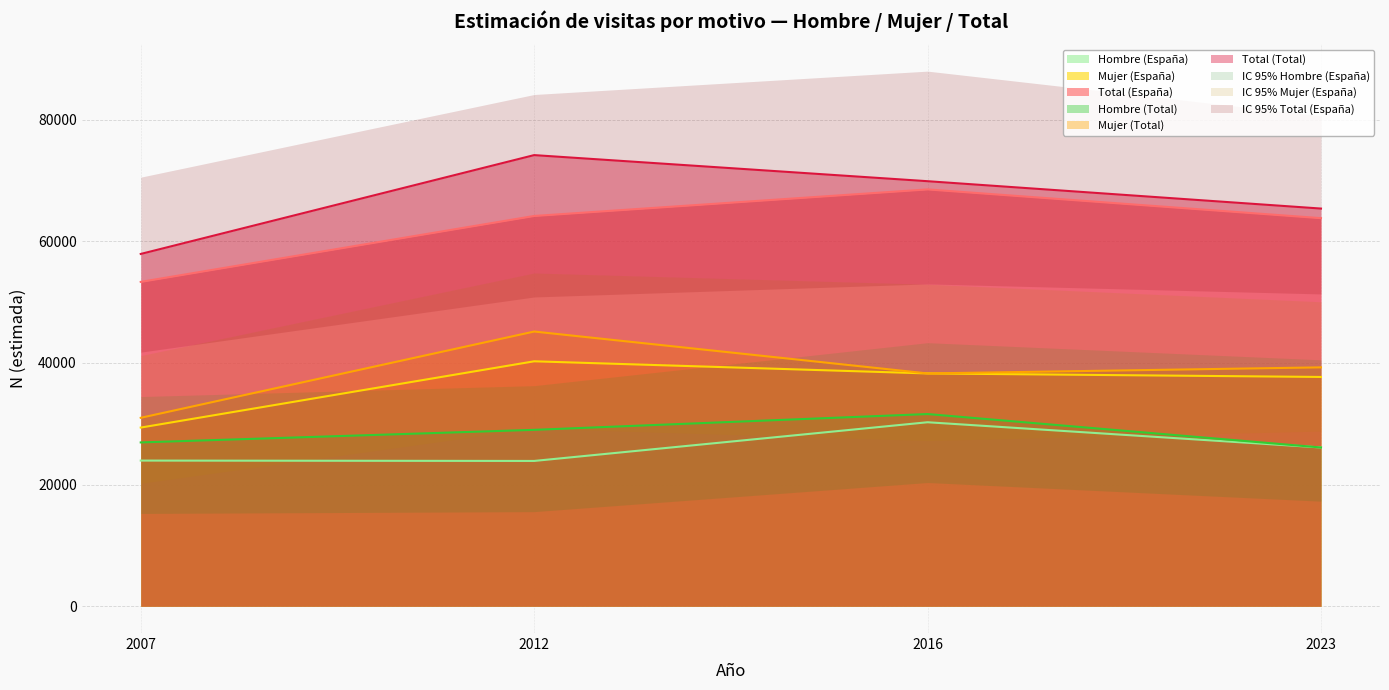

At which category does Total (España) reach its first local peak?

2016